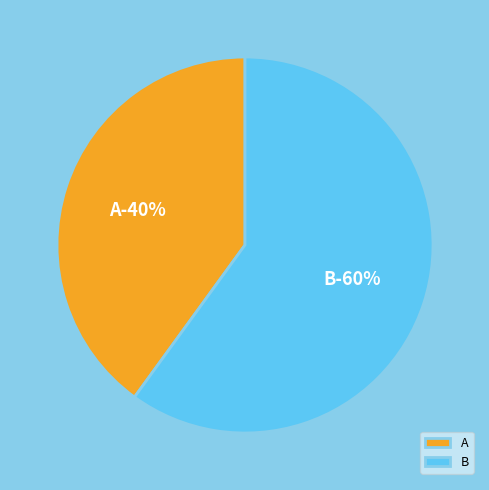

What portion of the pie excludes A?

60.0%